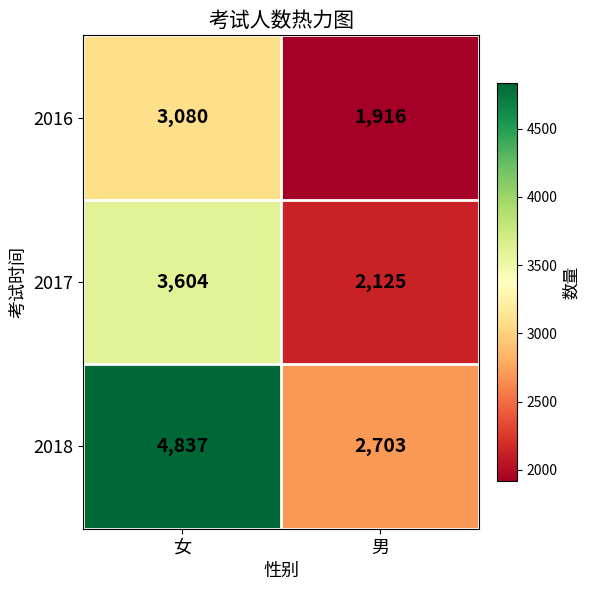

Reading left to right, extract all data points from this chart.

2016: 女=3080	男=1916
2017: 女=3604	男=2125
2018: 女=4837	男=2703